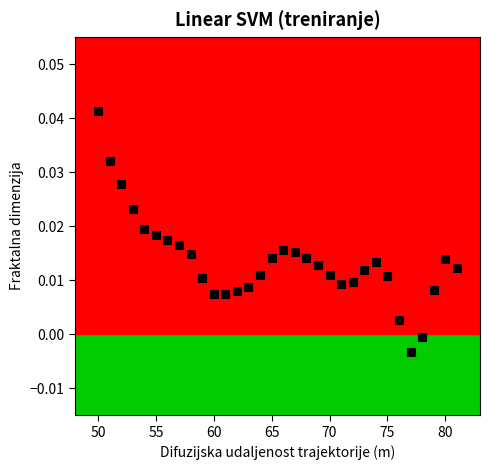

What is the range of X values (max minus min)?

31.0